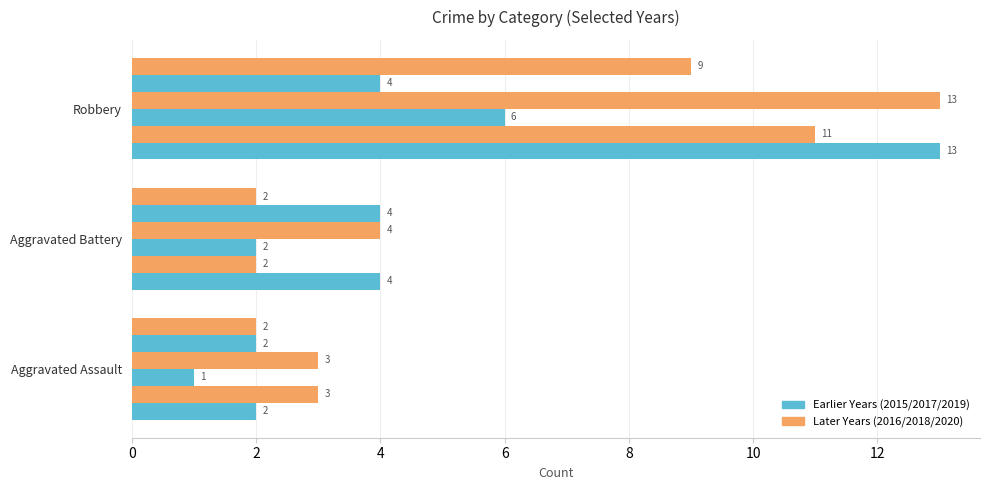

Count the number of categories in the chart.

3